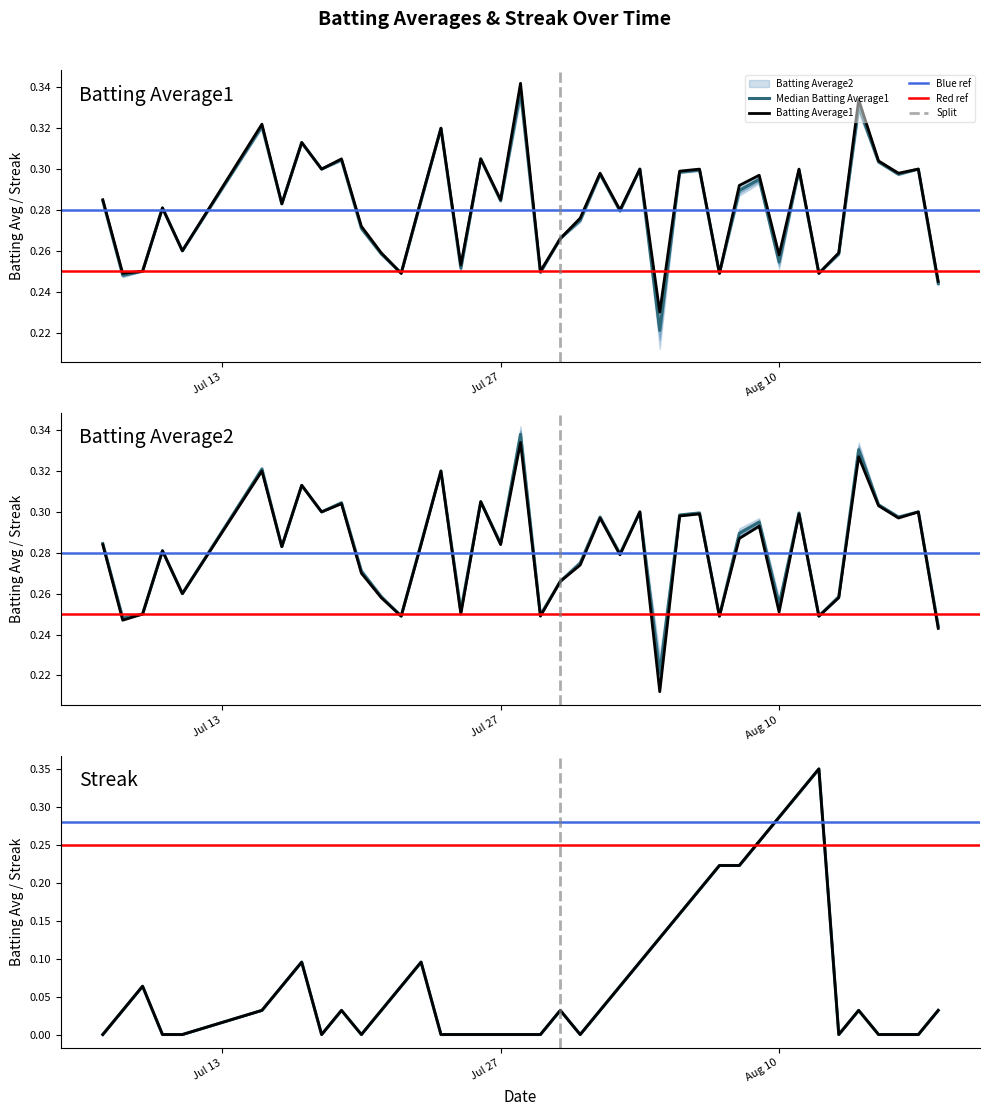

The value of Batting Average1 at 2010-08-11 is 0.1. True or false?

False